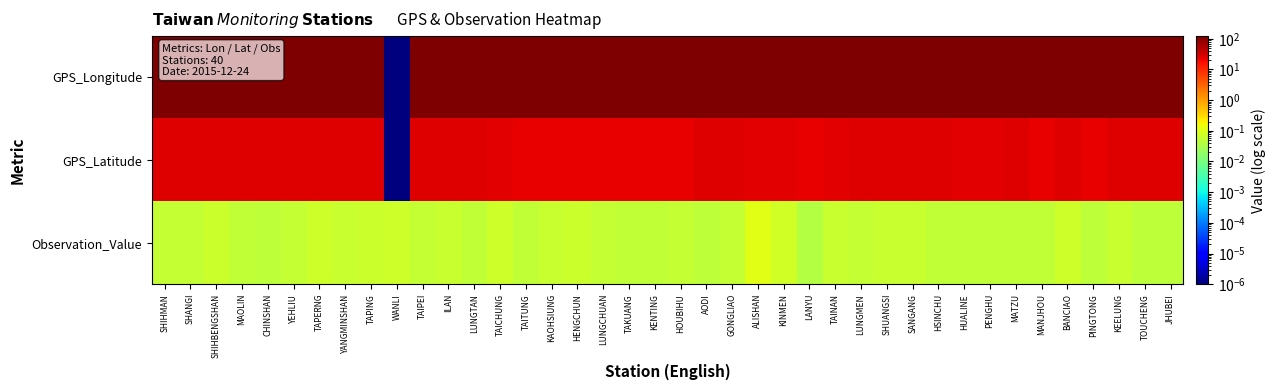

Which series changed the most between YEHLIU and BANCIAO?

GPS_Longitude